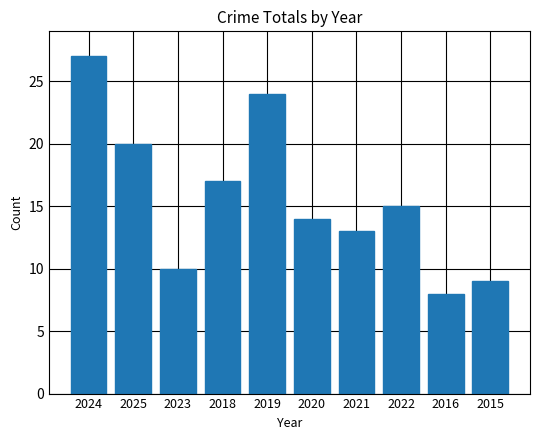

The chart shows a value of 15 at 2023. True or false?

False